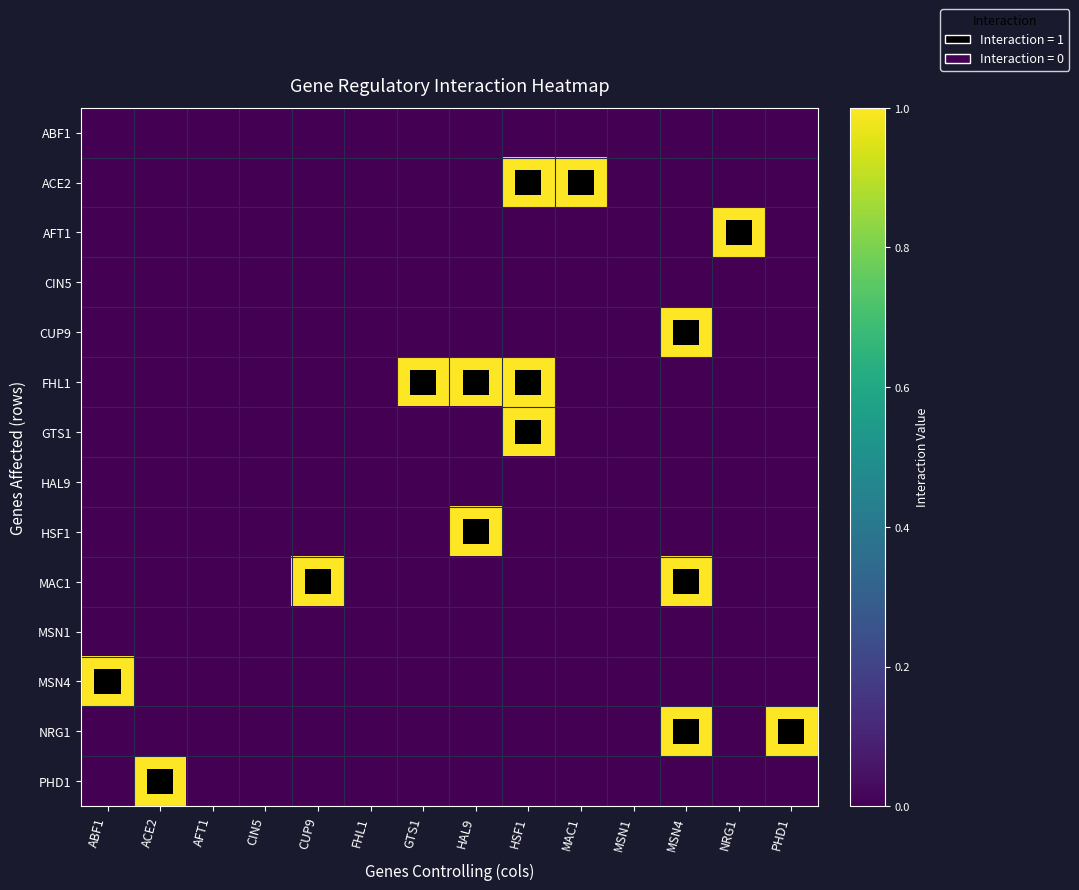

Count the number of data series in this chart.

14